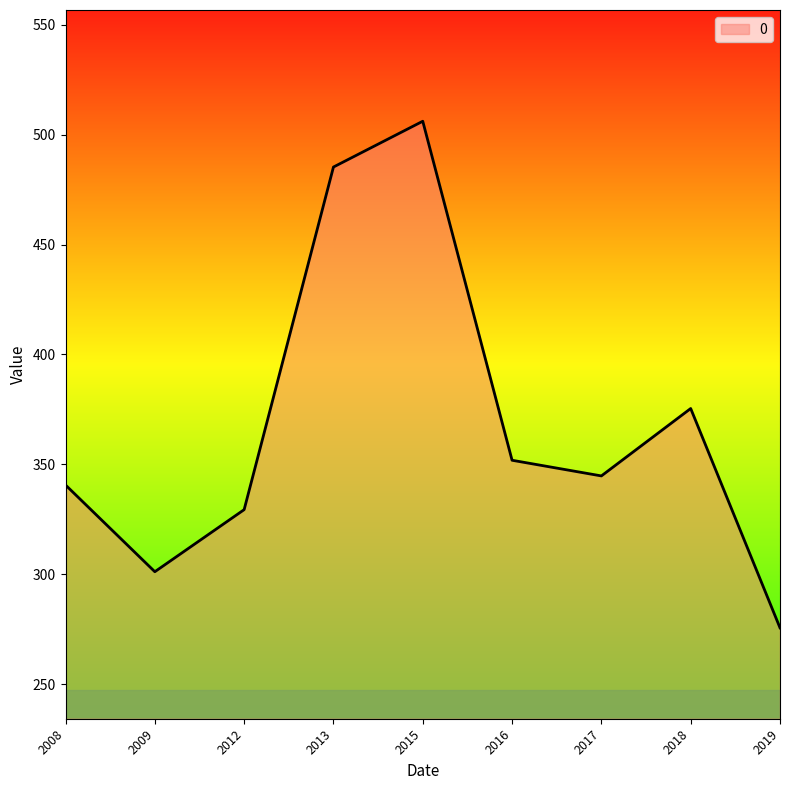

What is the change in value from 2008 to 2013?

+144.6